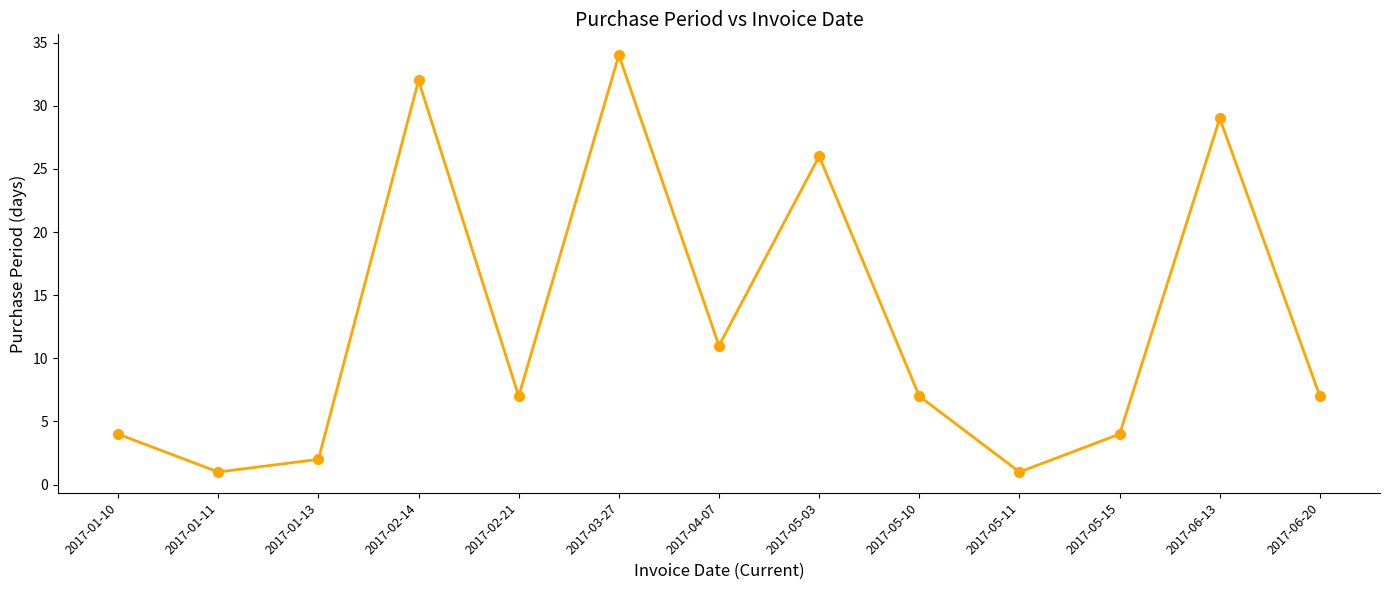

What is the value of the 13th point from the left?

7